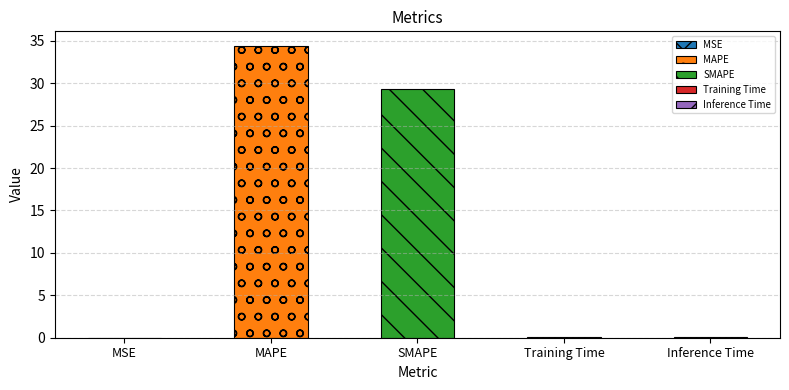

Is it true that the value at MSE is 0.0?

False